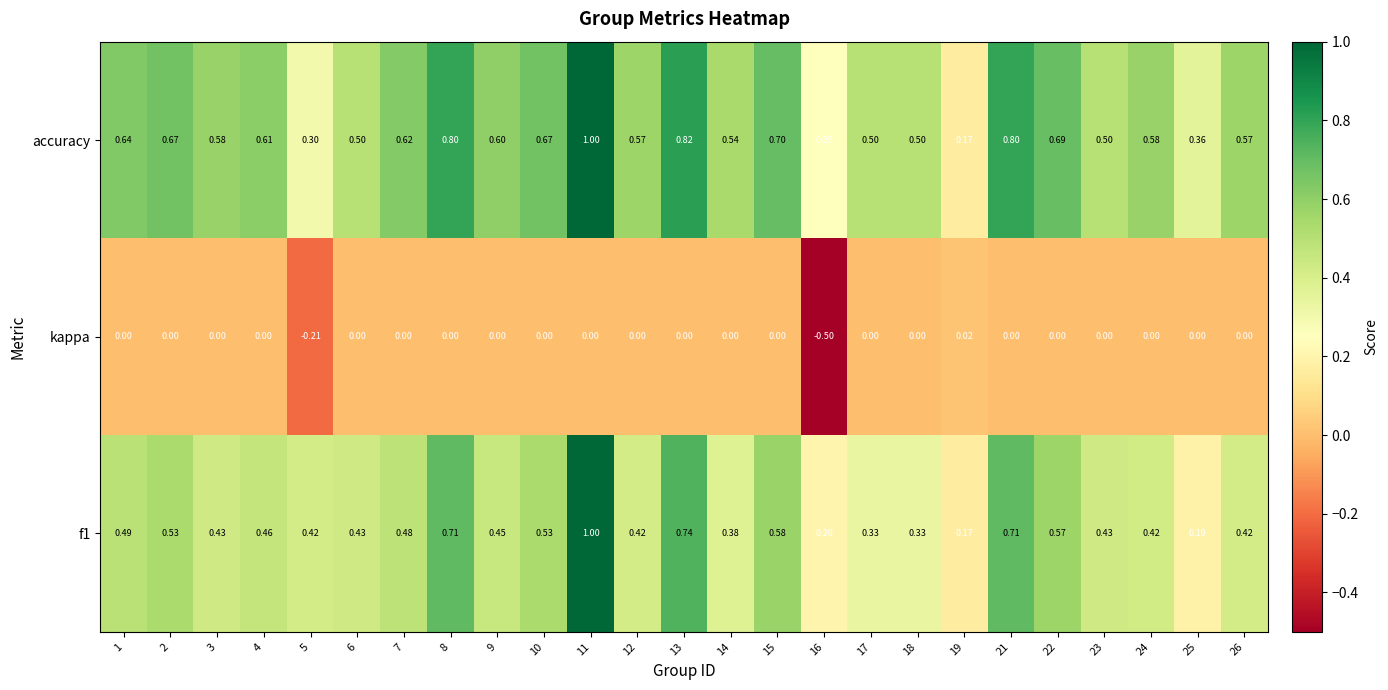

Is the value of kappa at 25 greater than the value of f1 at 5?

No